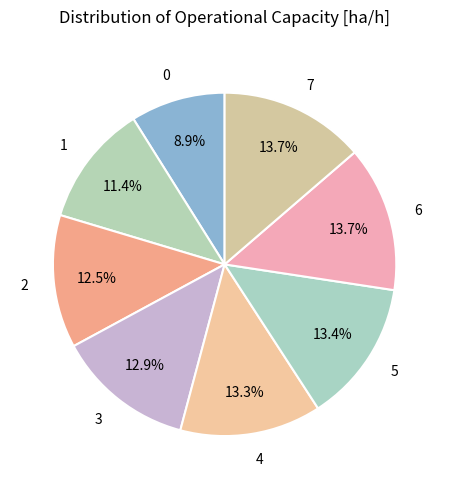

Is 5 the majority of the pie?

No